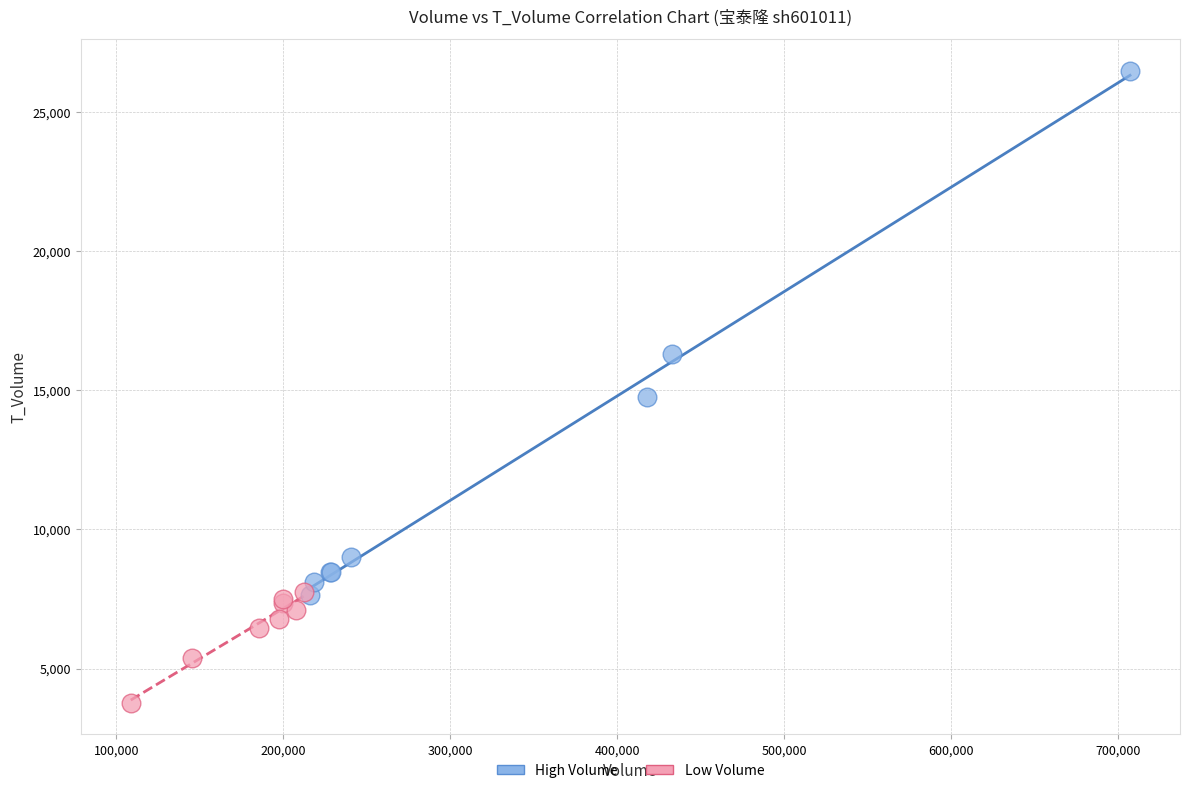

Which series contains the lowest Y value?

Low Volume